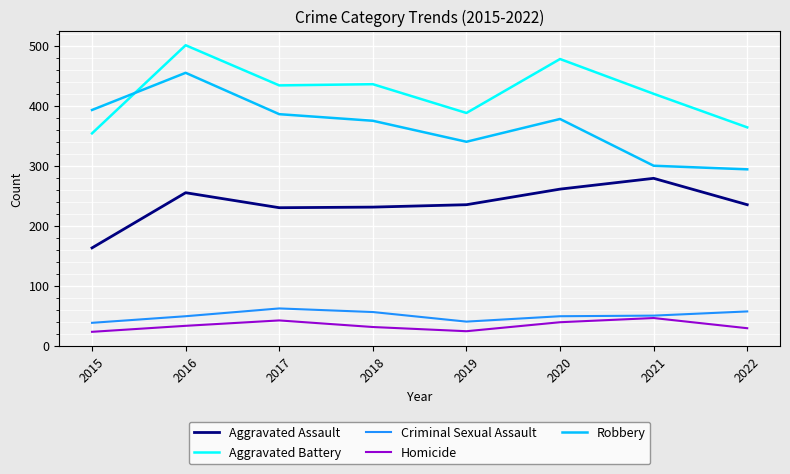

What is the difference between the highest and lowest values at 2021?

374